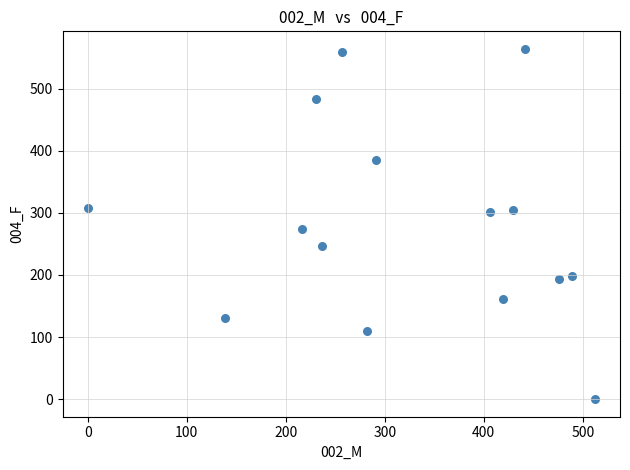

What Y value in the scatter plot is closest to 282?

274